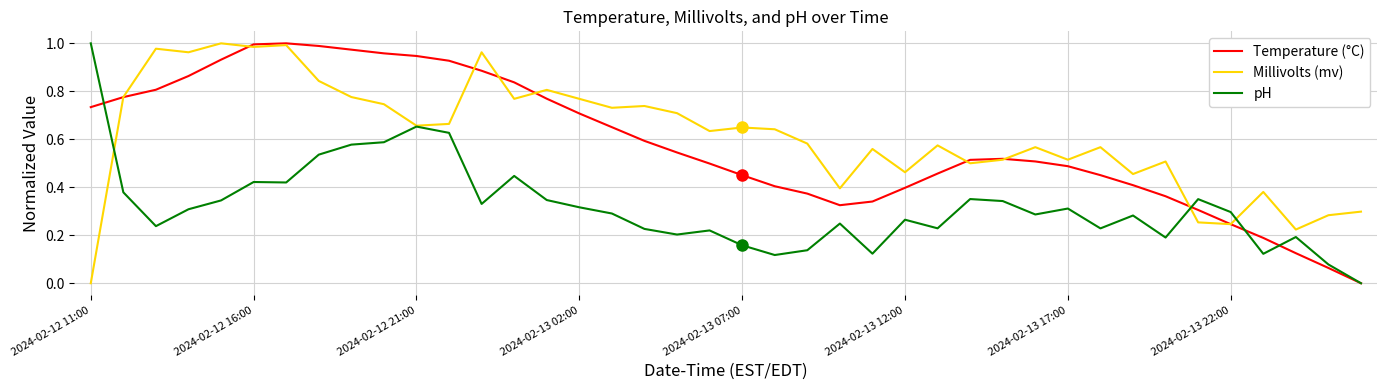

Does the chart have visible grid lines?

Yes